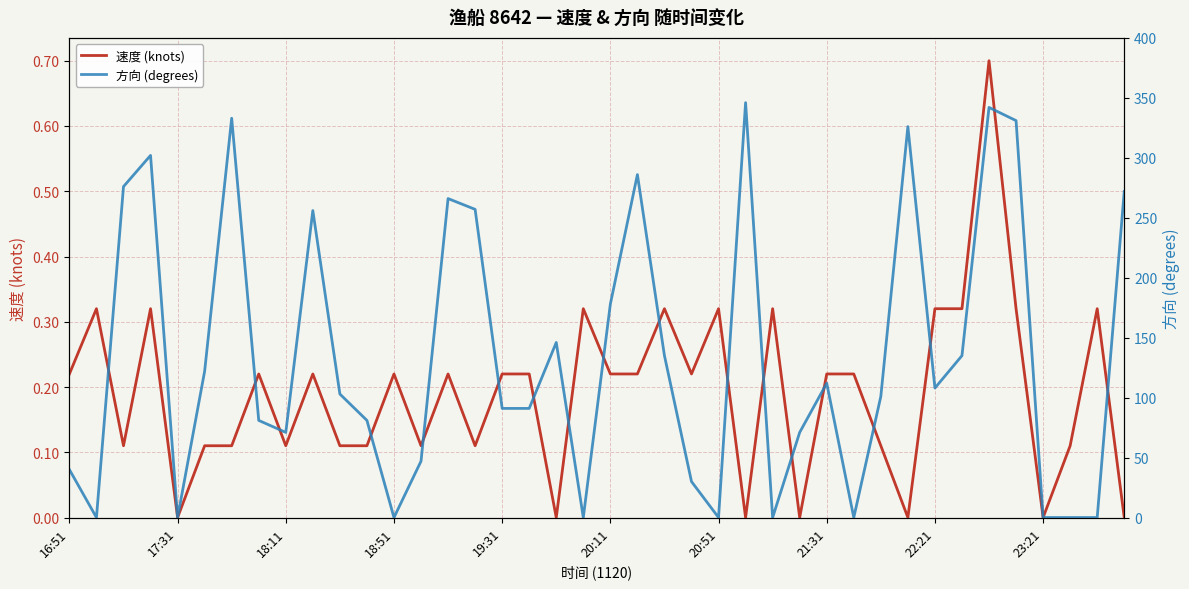

The 速度 (knots) series shows 0.3 at 35. True or false?

True